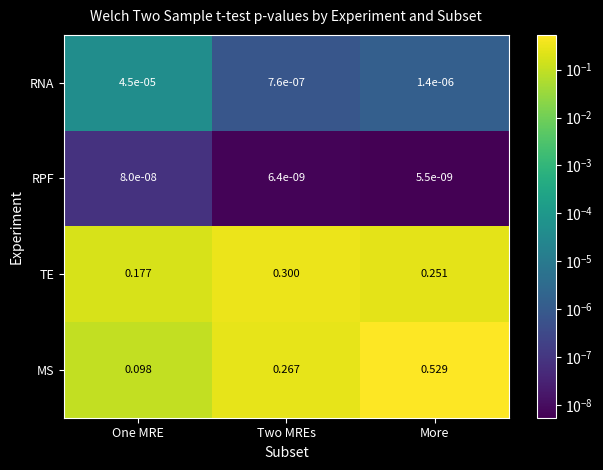

Rank the series at One MRE from lowest to highest value.

RPF, RNA, MS, TE